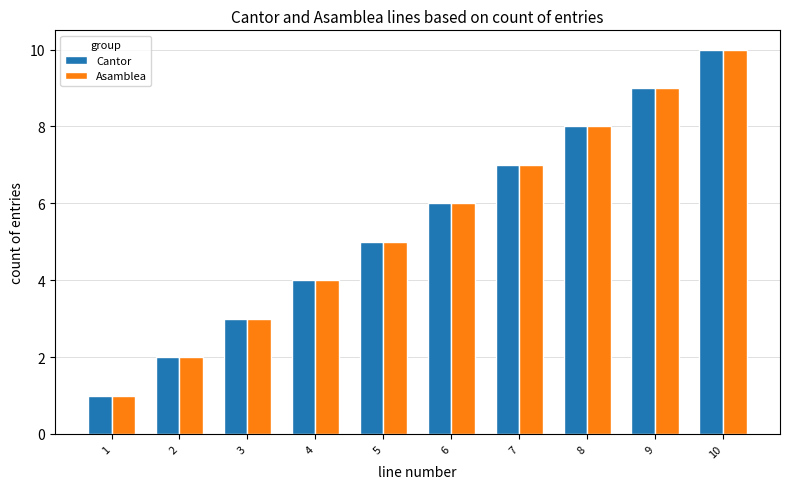

Which category has the highest value across all series?

10